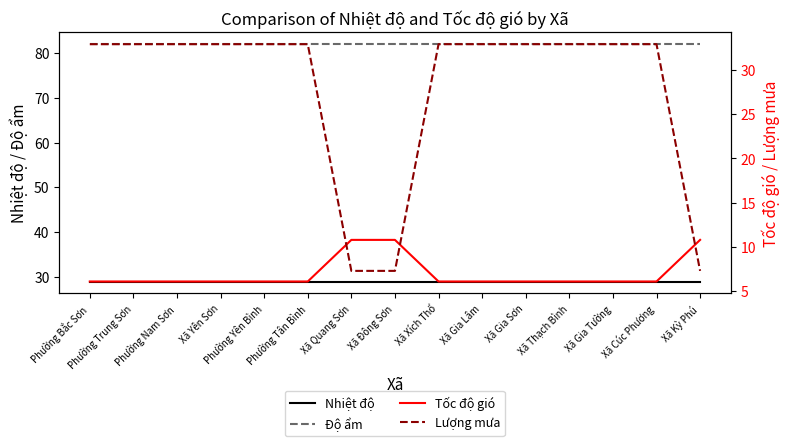

What is the label of the 7th point from the left?

Xã Quang Sơn